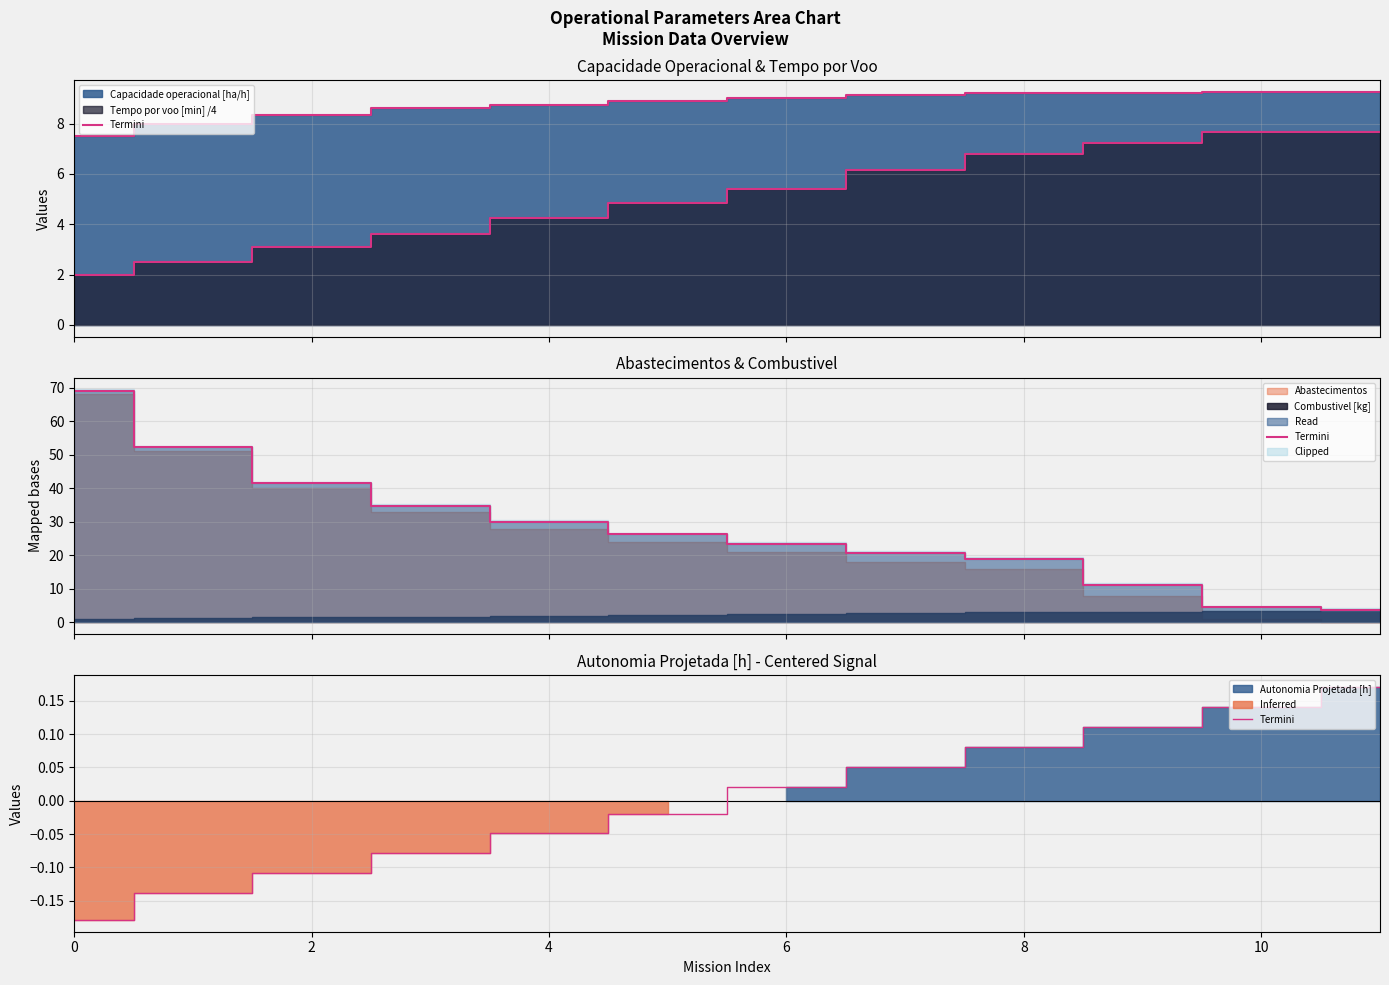

Does the chart have visible grid lines?

Yes